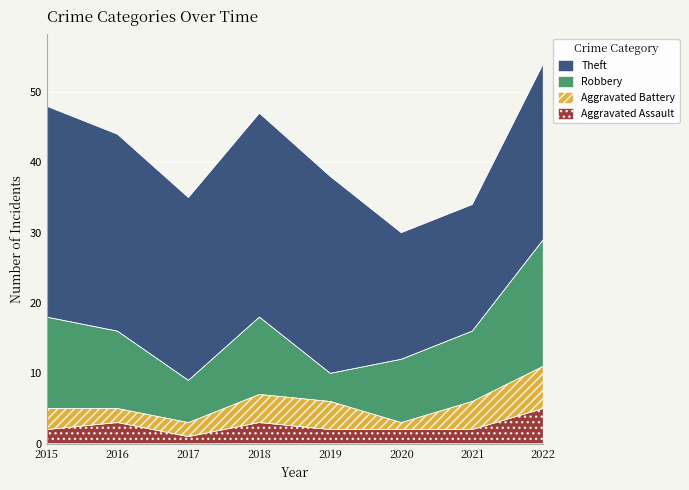

Read the Aggravated Assault value at 2018.

3